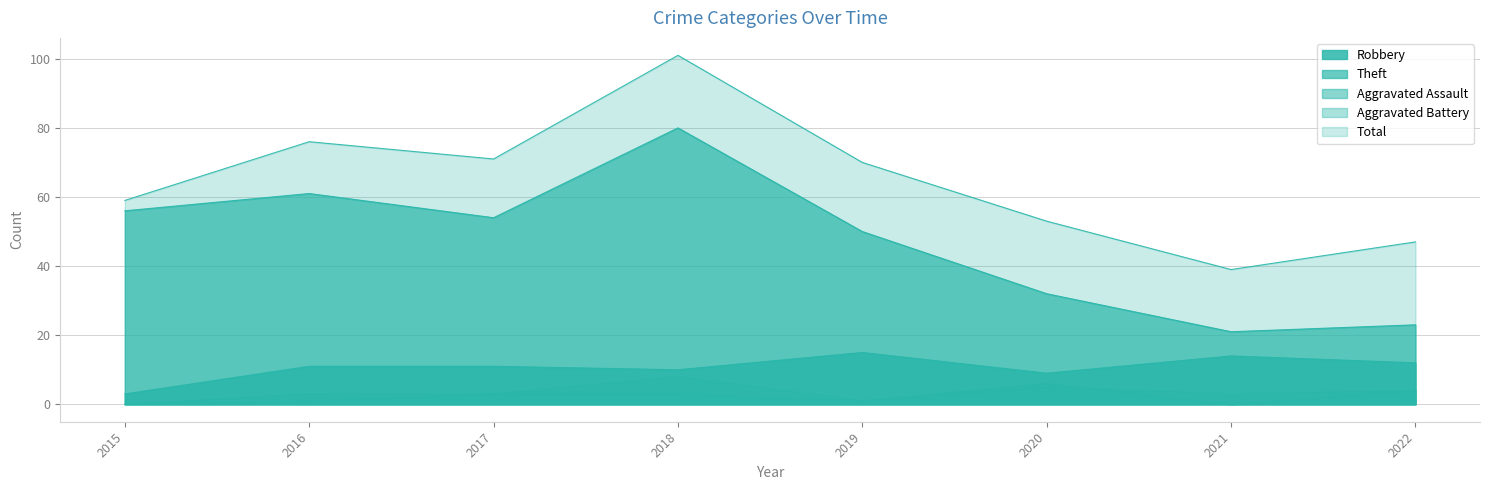

At how many categories does at least one series exceed 31?

8